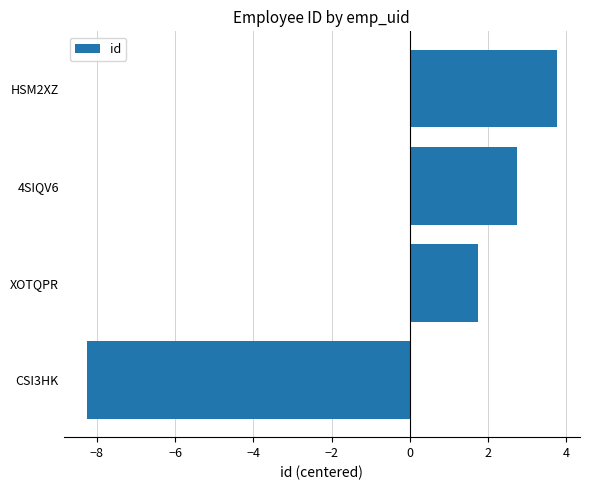

What is the difference between the second highest and minimum values?

11.0